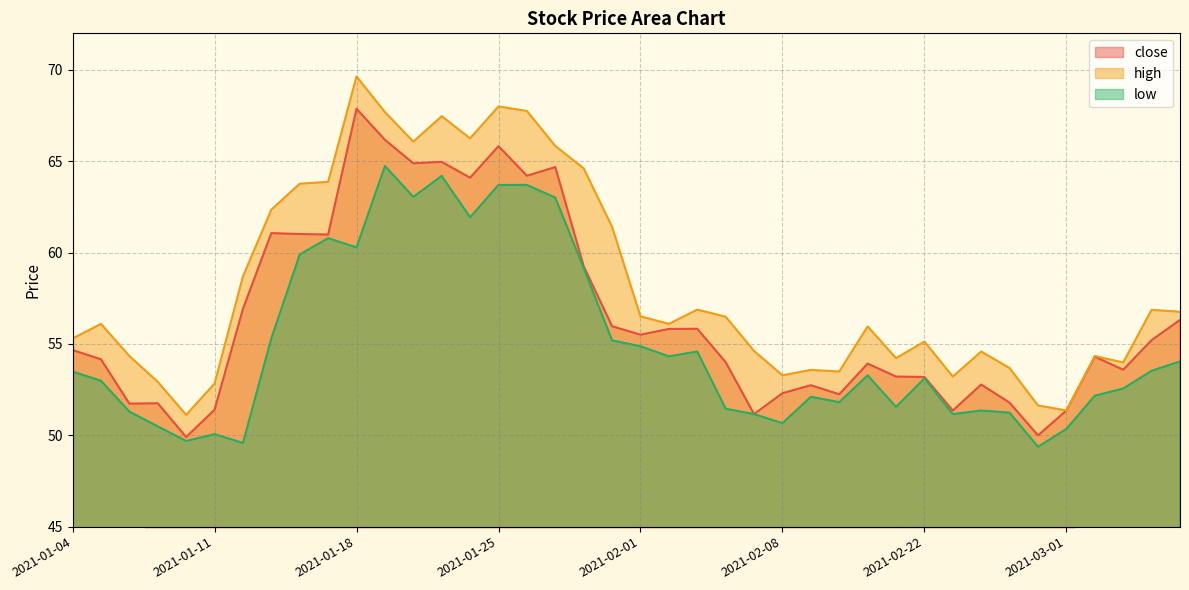

Reading left to right, transcribe all the data shown in this chart.

close: 2021-01-04=54.7	2021-01-05=54.2	2021-01-06=51.7	2021-01-07=51.8	2021-01-08=49.9	2021-01-11=51.4	2021-01-12=56.9	2021-01-13=61.1	2021-01-14=61.0	2021-01-15=61.0	2021-01-18=67.9	2021-01-19=66.2	2021-01-20=64.9	2021-01-21=65.0	2021-01-22=64.1	2021-01-25=65.8	2021-01-26=64.2	2021-01-27=64.7	2021-01-28=59.3	2021-01-29=56.0	2021-02-01=55.5	2021-02-02=55.8	2021-02-03=55.8	2021-02-04=54.0	2021-02-05=51.2	2021-02-08=52.3	2021-02-09=52.7	2021-02-10=52.2	2021-02-18=53.9	2021-02-19=53.2	2021-02-22=53.2	2021-02-23=51.4	2021-02-24=52.8	2021-02-25=51.8	2021-02-26=50.0	2021-03-01=51.4	2021-03-02=54.3	2021-03-03=53.6	2021-03-04=55.2	2021-03-05=56.3
high: 2021-01-04=55.3	2021-01-05=56.1	2021-01-06=54.3	2021-01-07=52.9	2021-01-08=51.1	2021-01-11=52.8	2021-01-12=58.7	2021-01-13=62.3	2021-01-14=63.8	2021-01-15=63.9	2021-01-18=69.6	2021-01-19=67.7	2021-01-20=66.1	2021-01-21=67.5	2021-01-22=66.2	2021-01-25=68.0	2021-01-26=67.8	2021-01-27=65.8	2021-01-28=64.6	2021-01-29=61.4	2021-02-01=56.5	2021-02-02=56.1	2021-02-03=56.9	2021-02-04=56.5	2021-02-05=54.6	2021-02-08=53.3	2021-02-09=53.6	2021-02-10=53.5	2021-02-18=56.0	2021-02-19=54.2	2021-02-22=55.1	2021-02-23=53.2	2021-02-24=54.6	2021-02-25=53.7	2021-02-26=51.6	2021-03-01=51.4	2021-03-02=54.3	2021-03-03=54.0	2021-03-04=56.9	2021-03-05=56.8
low: 2021-01-04=53.5	2021-01-05=53.0	2021-01-06=51.3	2021-01-07=50.5	2021-01-08=49.7	2021-01-11=50.1	2021-01-12=49.6	2021-01-13=55.3	2021-01-14=59.9	2021-01-15=60.8	2021-01-18=60.3	2021-01-19=64.7	2021-01-20=63.0	2021-01-21=64.2	2021-01-22=61.9	2021-01-25=63.7	2021-01-26=63.7	2021-01-27=63.0	2021-01-28=59.1	2021-01-29=55.2	2021-02-01=54.9	2021-02-02=54.3	2021-02-03=54.6	2021-02-04=51.5	2021-02-05=51.2	2021-02-08=50.7	2021-02-09=52.1	2021-02-10=51.8	2021-02-18=53.3	2021-02-19=51.6	2021-02-22=53.1	2021-02-23=51.2	2021-02-24=51.4	2021-02-25=51.2	2021-02-26=49.4	2021-03-01=50.3	2021-03-02=52.2	2021-03-03=52.6	2021-03-04=53.5	2021-03-05=54.0